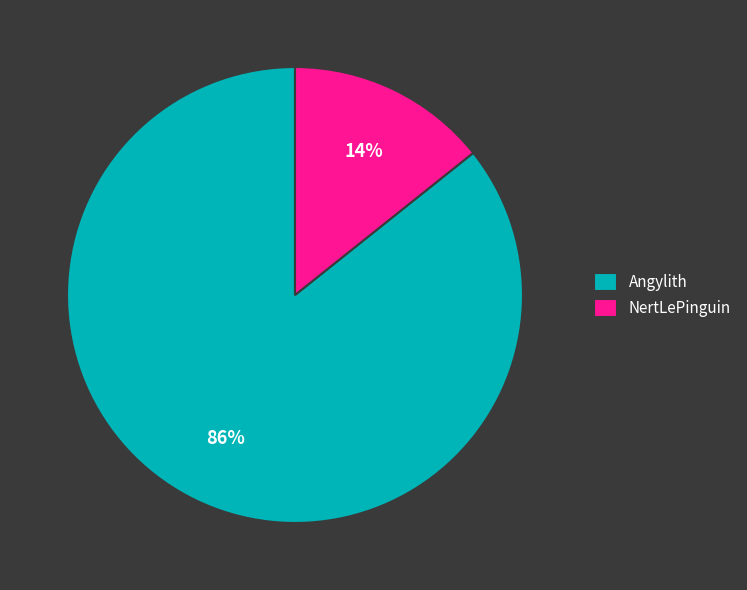

To the nearest percent, what is the average slice percentage?

50%